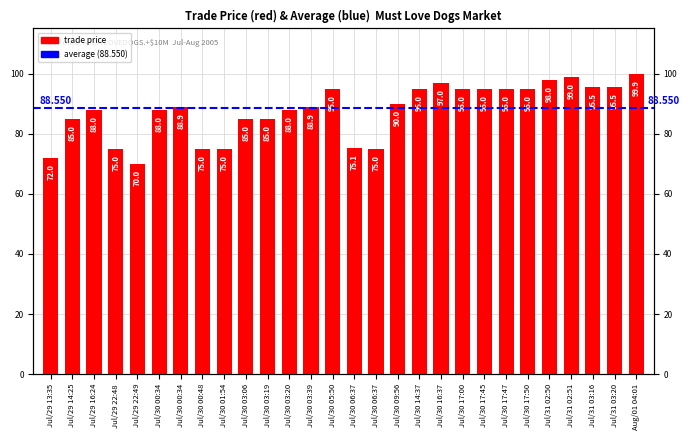

List the labels in order of value, largest first.

Aug/01 04:01, Jul/31 02:51, Jul/31 02:50, Jul/30 16:37, Jul/31 03:16, Jul/31 03:20, Jul/30 05:50, Jul/30 14:37, Jul/30 17:00, Jul/30 17:45, Jul/30 17:47, Jul/30 17:50, Jul/30 09:56, Jul/30 00:34, Jul/30 03:39, Jul/29 16:24, Jul/30 00:34, Jul/30 03:20, Jul/29 14:25, Jul/30 03:06, Jul/30 03:19, Jul/30 06:37, Jul/29 22:48, Jul/30 00:48, Jul/30 01:54, Jul/30 06:37, Jul/29 13:35, Jul/29 22:49